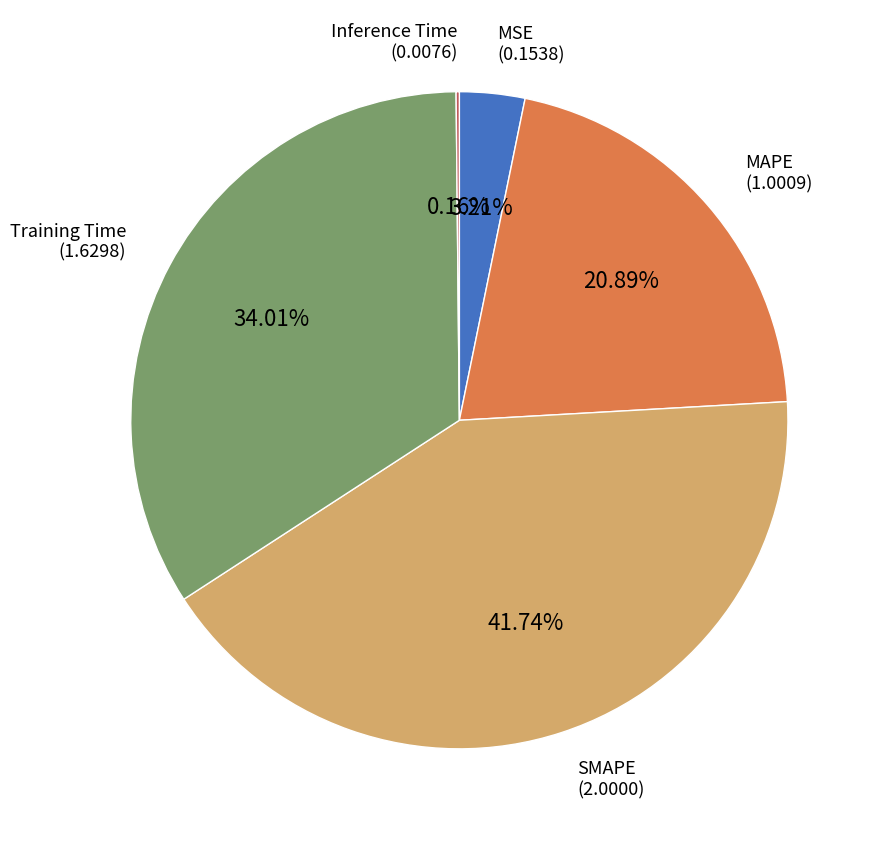

Is there a majority slice in this chart?

No